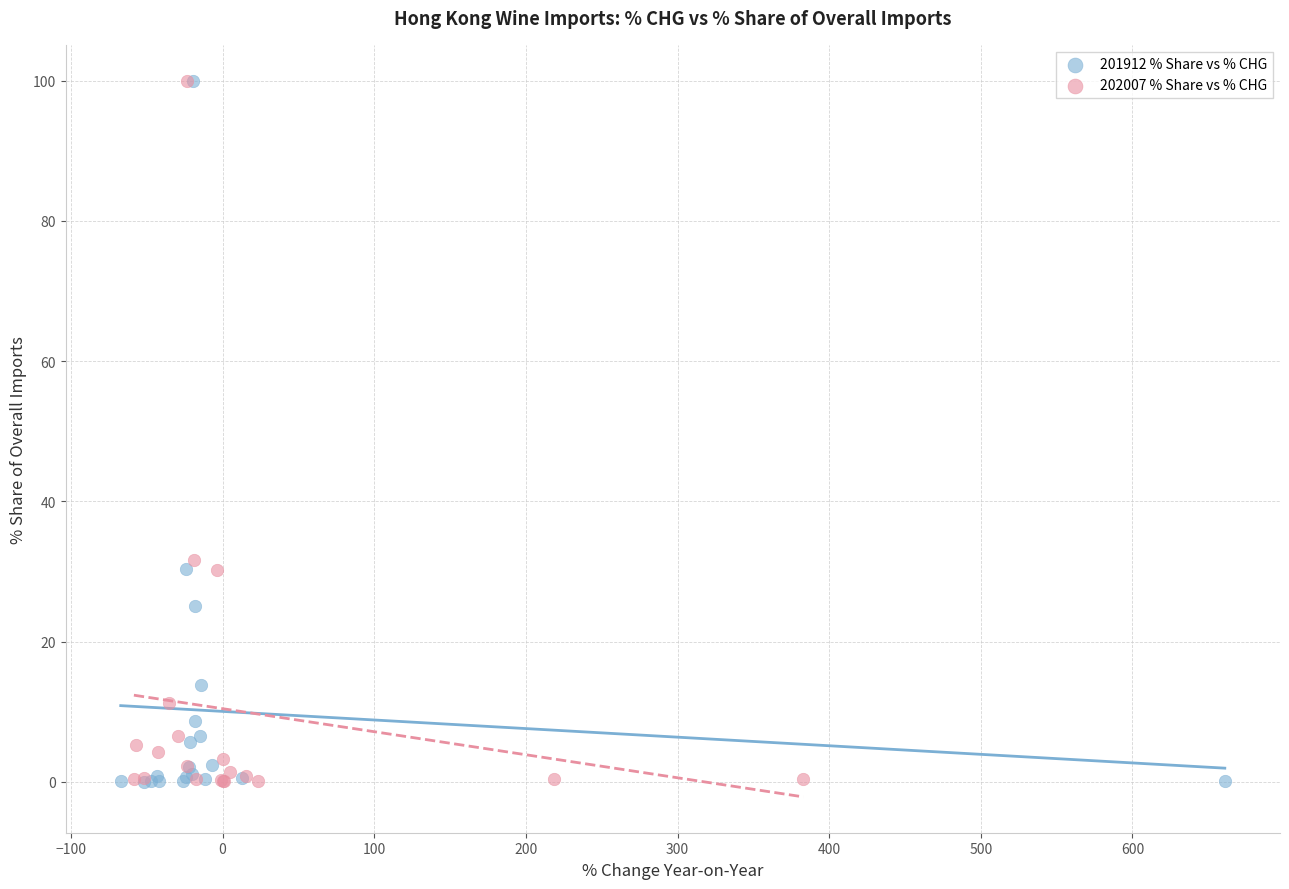

Which series has the widest spread of Y values?

201912 % Share vs % CHG